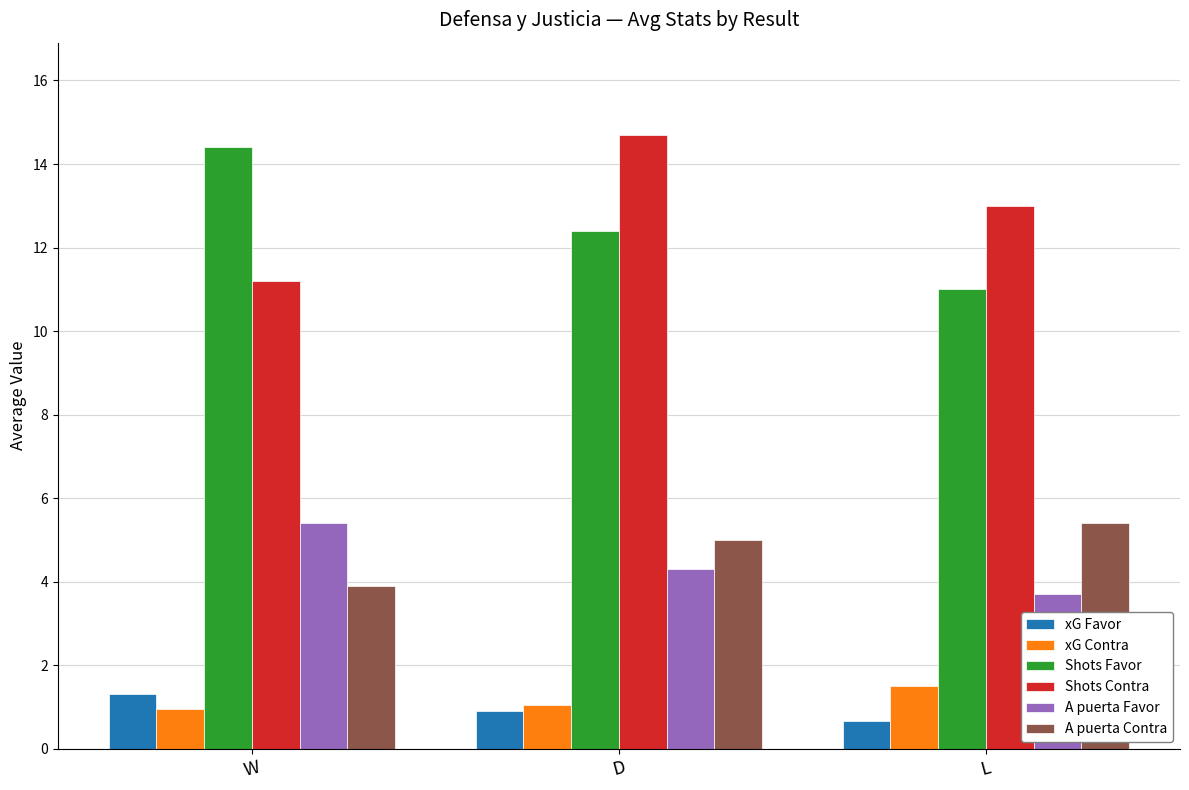

How many series are shown in this chart?

6